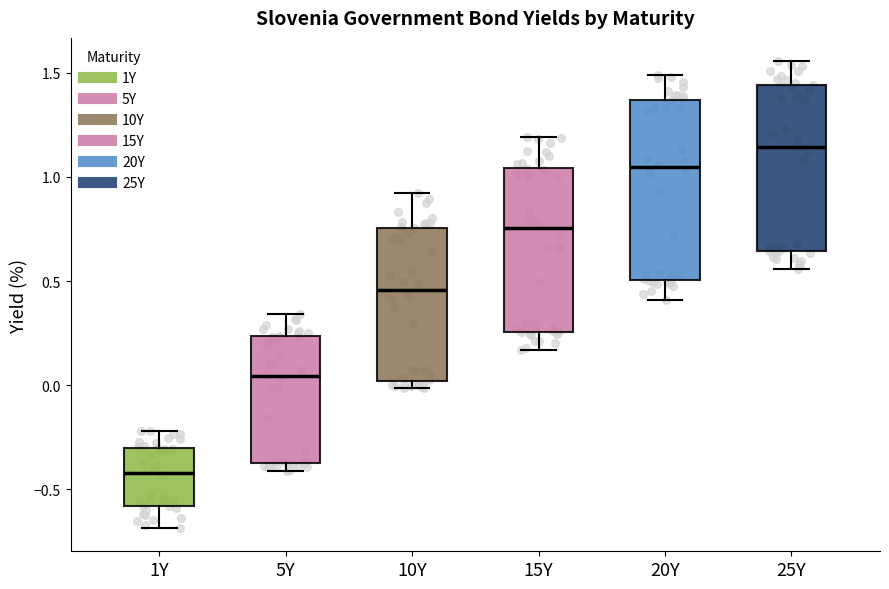

Where does the median line of the box for 5Y sit on the y-axis? The values are not printed on the chart, so give them approximately, as read against the axis.

0.05